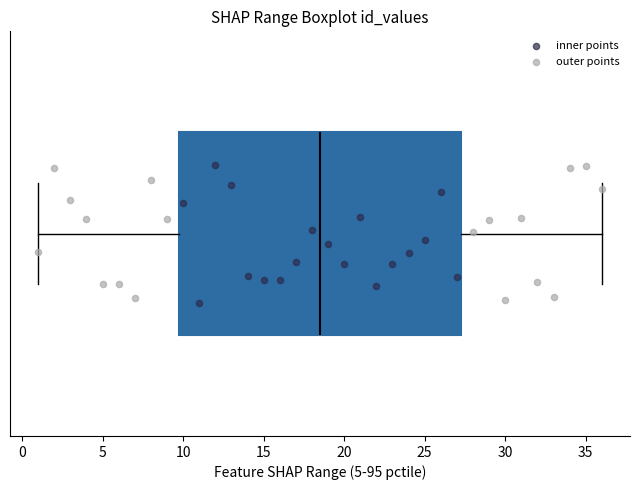

Where is the right edge of the box on the x-axis? The values are not printed on the chart, so give them approximately, as read against the axis.

27.5